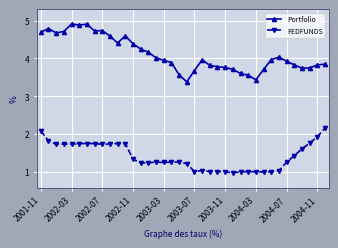

Rank the series by their maximum value, from highest to lowest.

Portfolio, FEDFUNDS